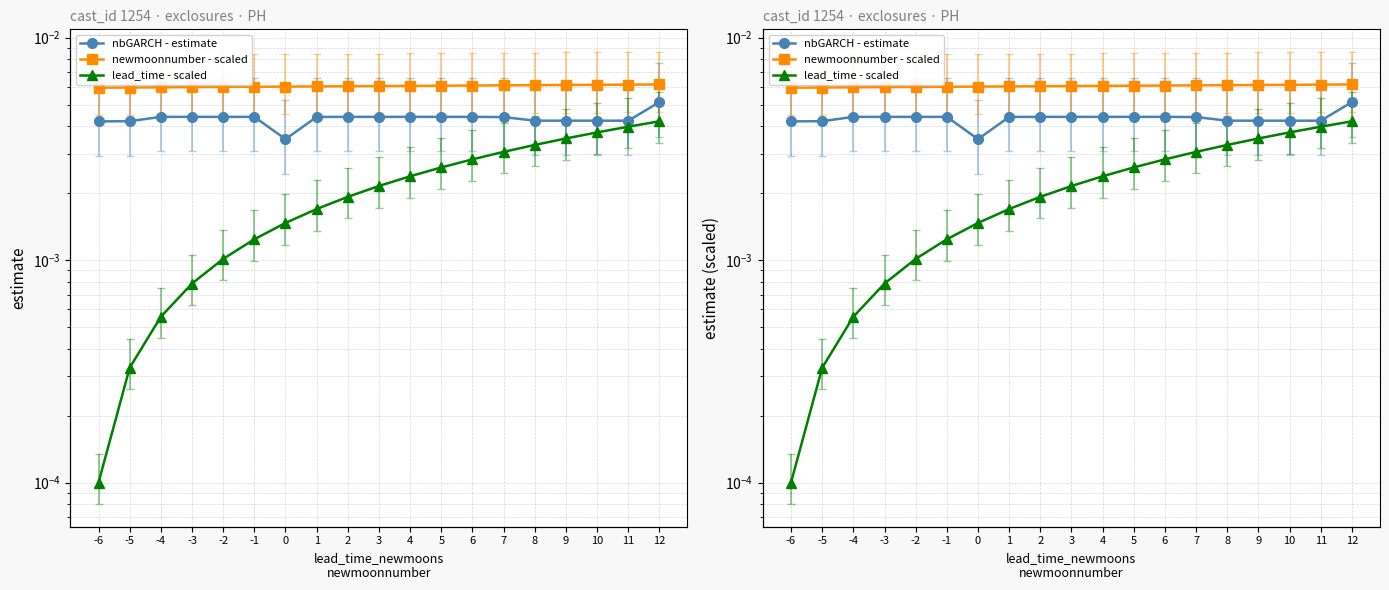

True or false: nbGARCH - estimate and newmoonnumber - scaled intersect in this chart.

False